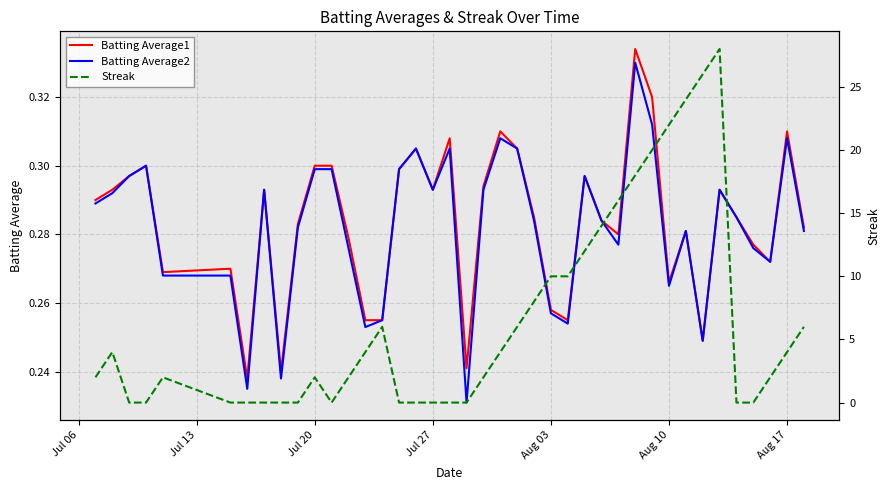

How many distinct data groups are displayed?

3